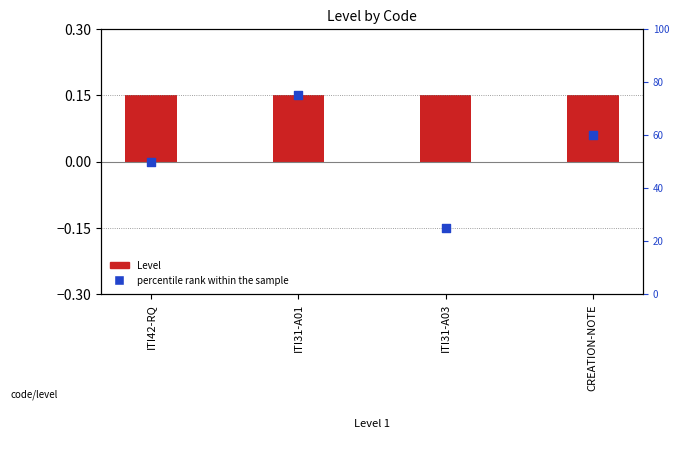

At which category is the sum across all series the highest?

ITI31-A01